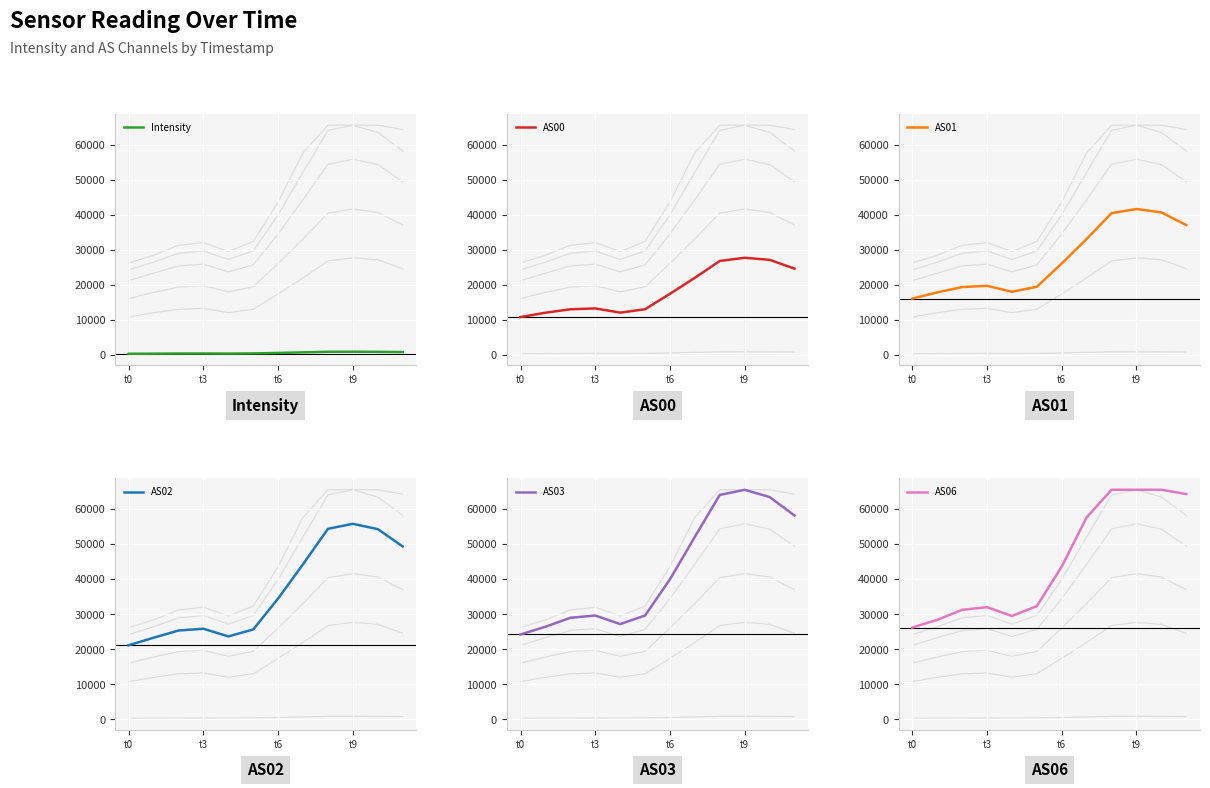

True or false: Intensity and AS00 cross at least once.

False